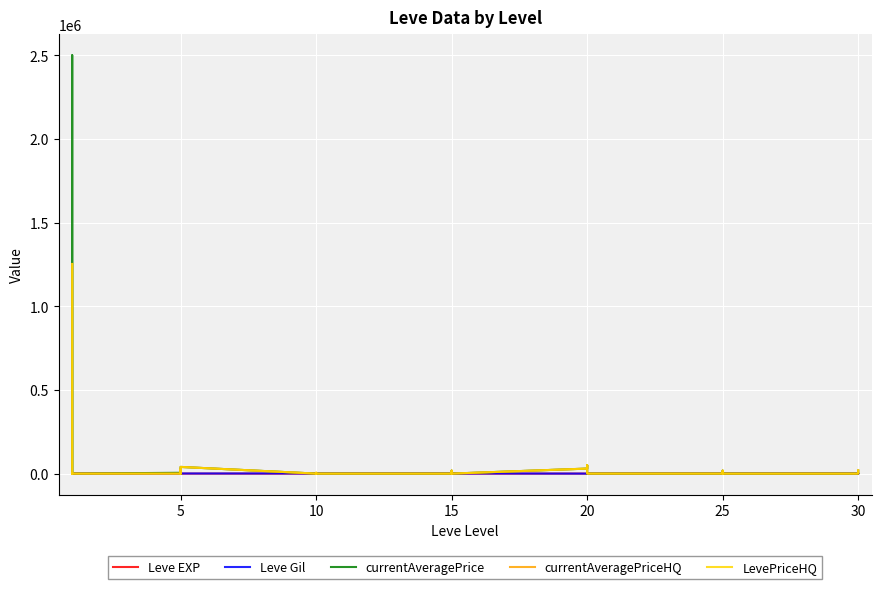

Which series has the widest spread of values?

currentAveragePrice